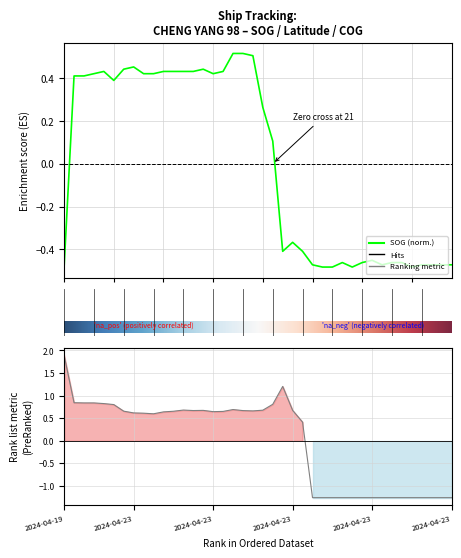

What is the total value across all series at 2024-04-19?

1.4